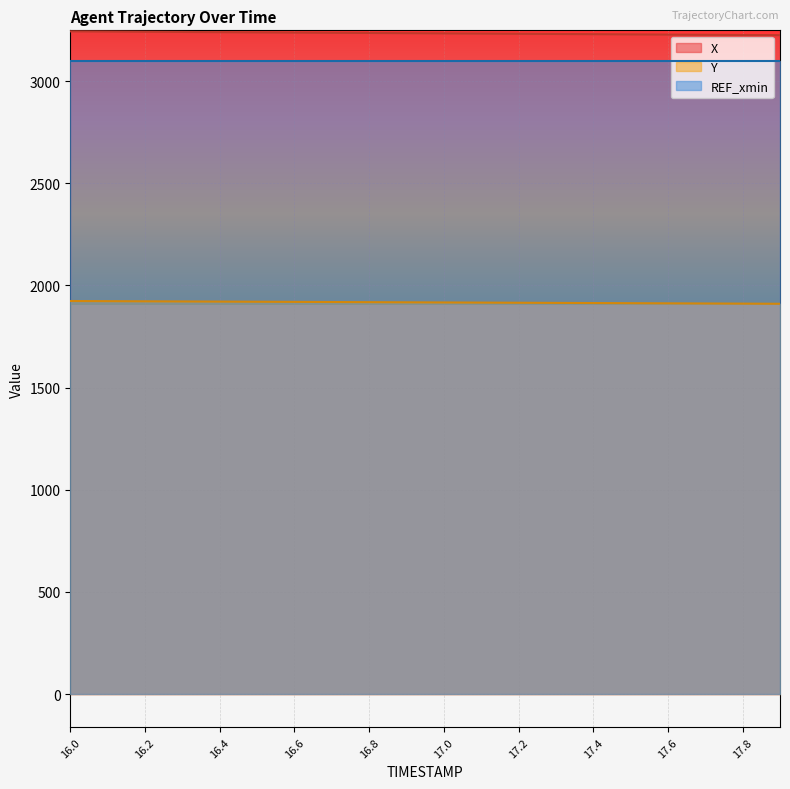

At which category is the sum across all series the highest?

16.0